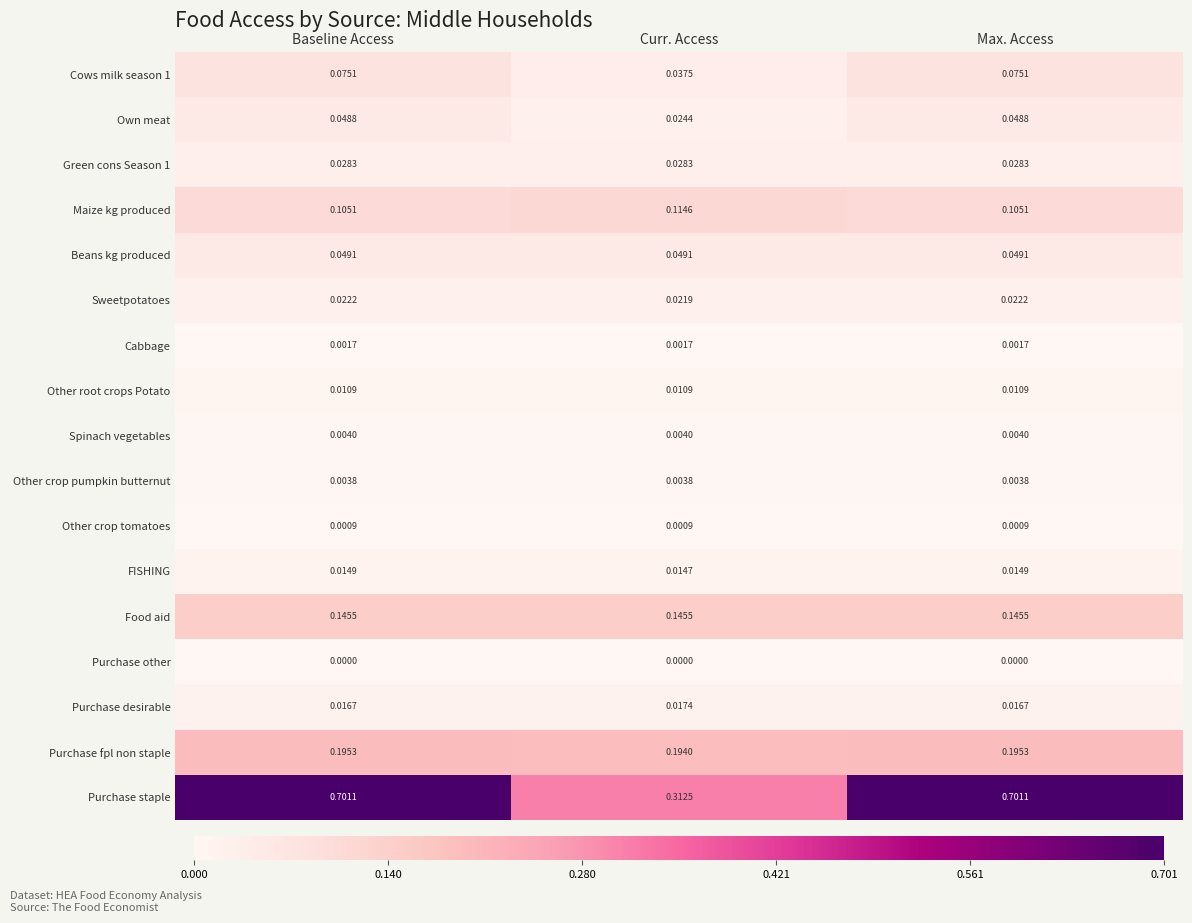

Which series has the largest total across all categories?

Purchase staple